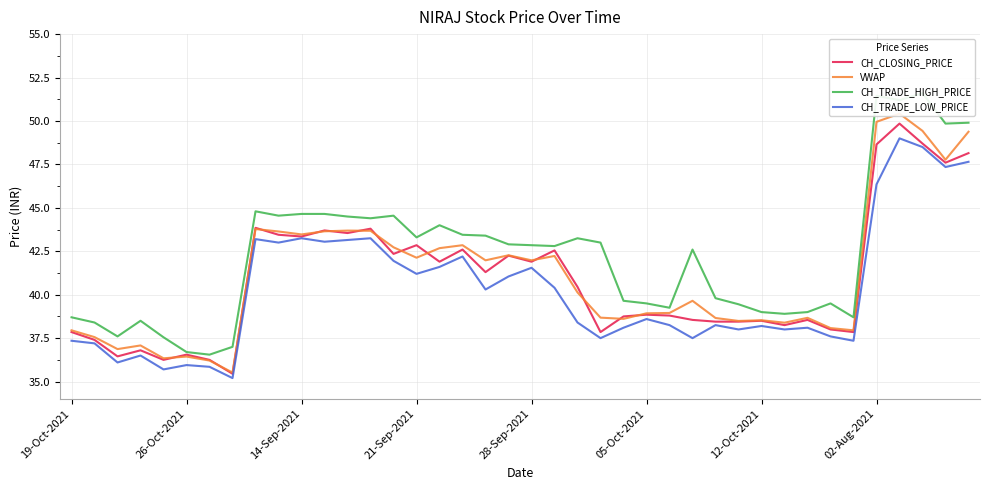

True or false: CH_TRADE_LOW_PRICE and CH_TRADE_HIGH_PRICE intersect in this chart.

False